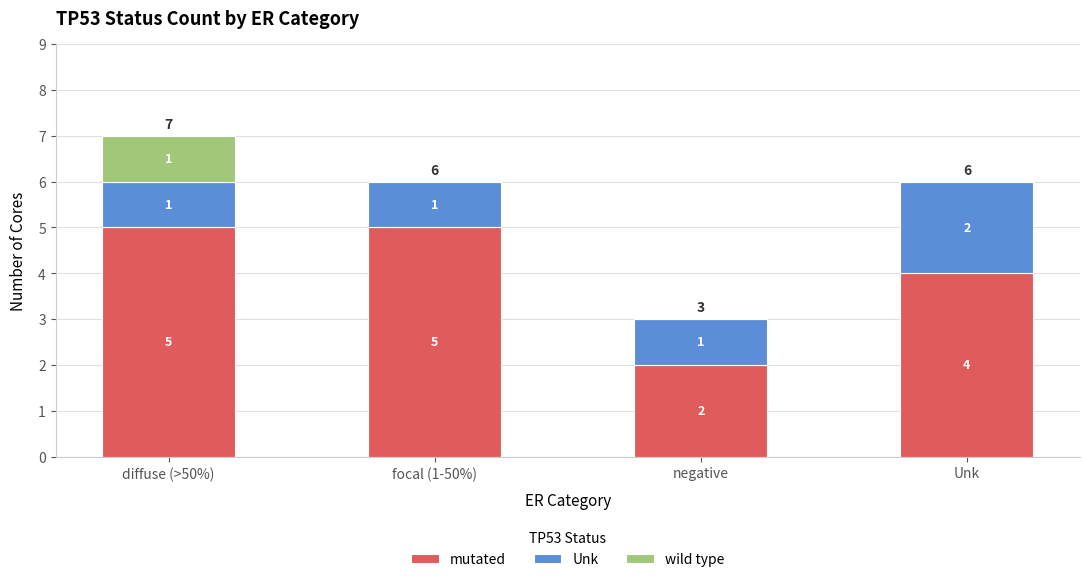

At which category is the sum across all series the highest?

diffuse (>50%)